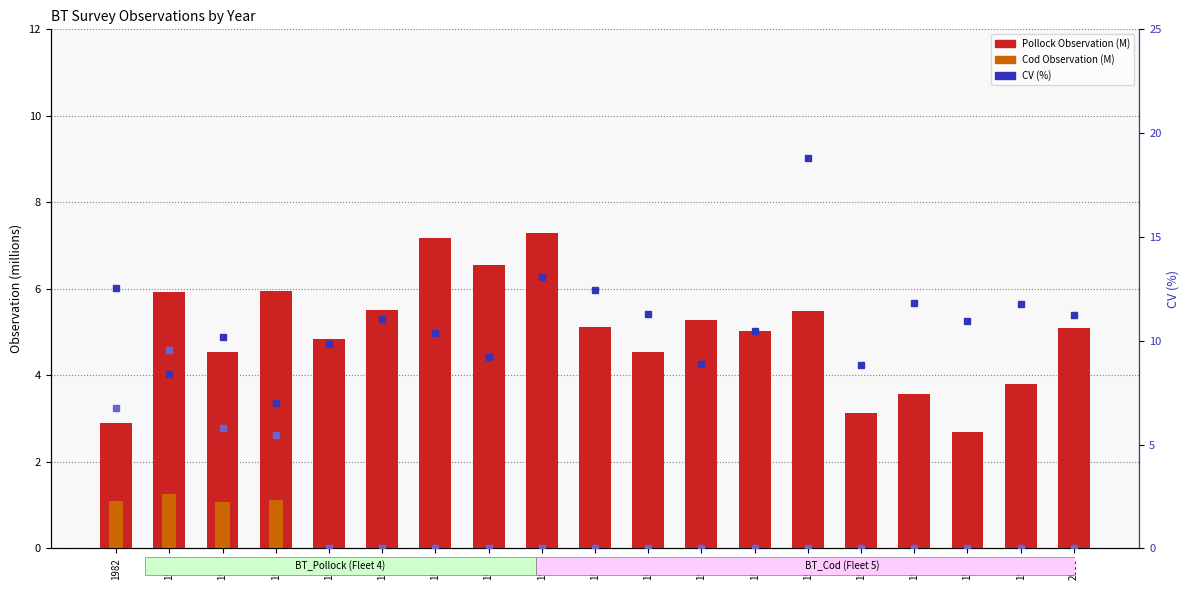

What is the sum of the CV Pollock (%) values at 1987 and 1997?

22.9